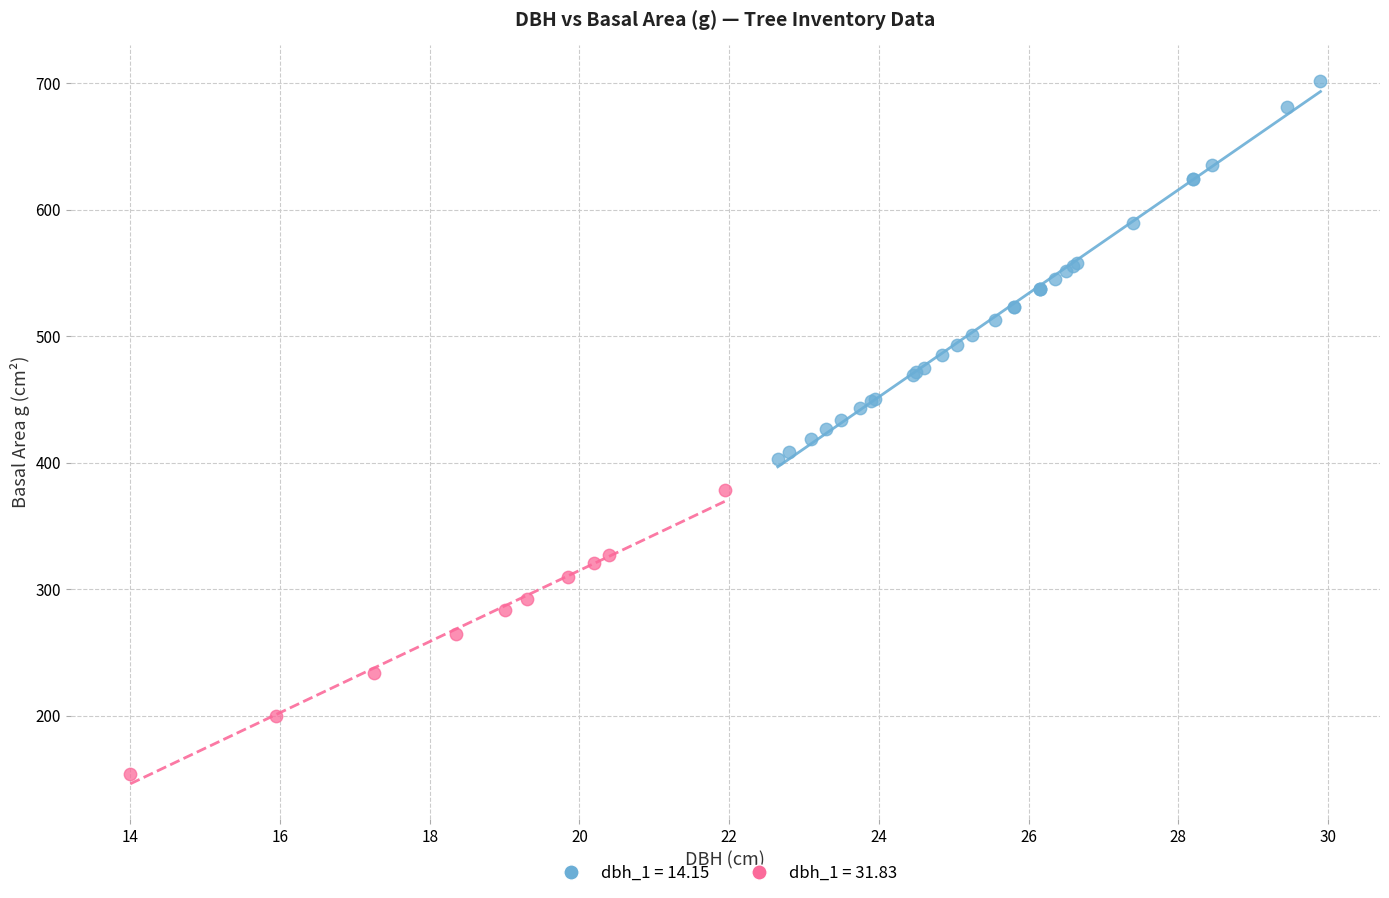

What are all the series names shown in the legend?

dbh_1 = 14.15, dbh_1 = 31.83